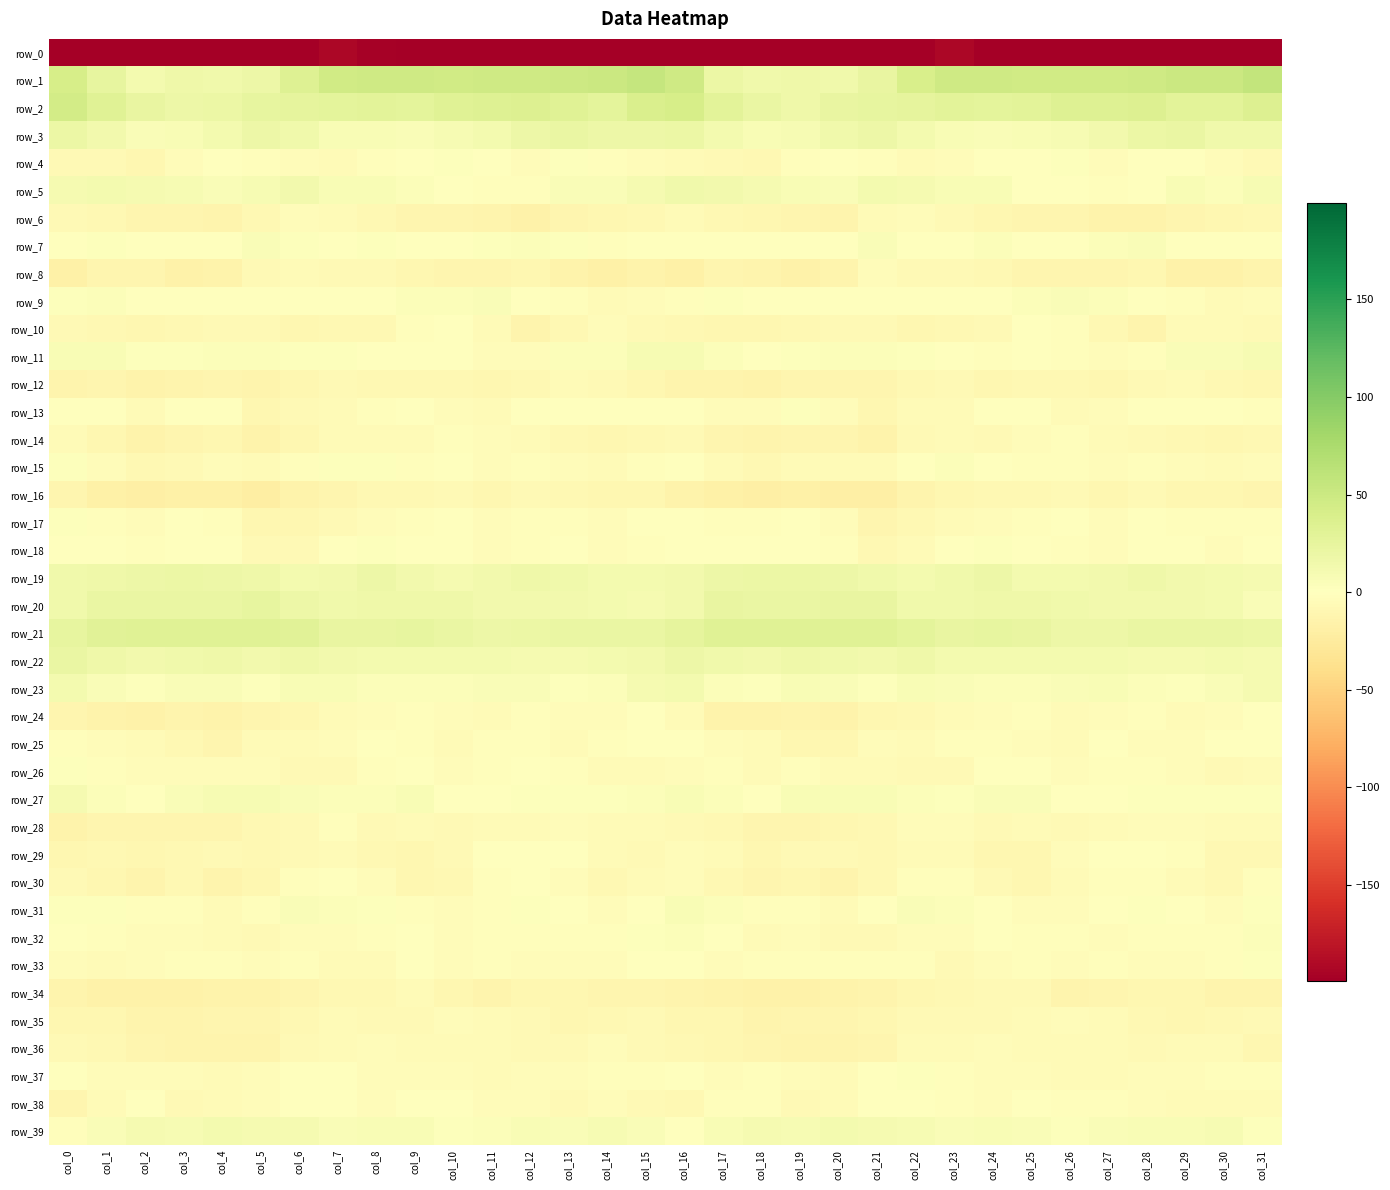

At which label does row_14 reach its peak?

col_26